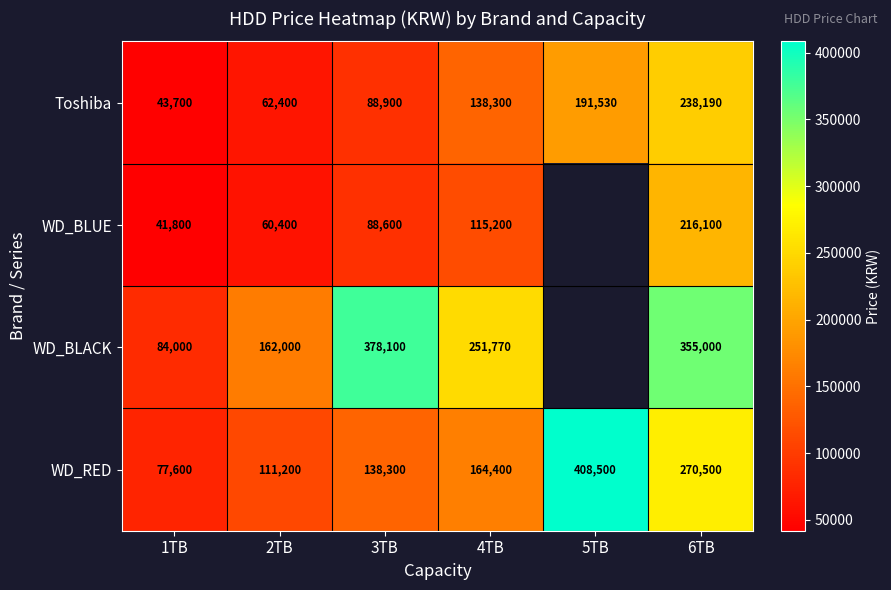

At which category is the sum across all series the highest?

6TB